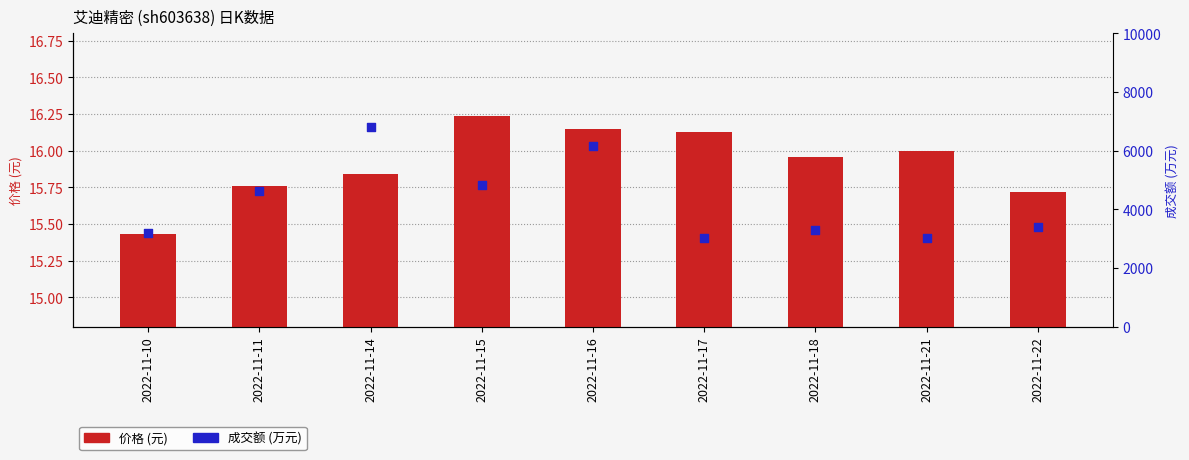

Which series has the widest spread of Y values?

成交额 (万元)